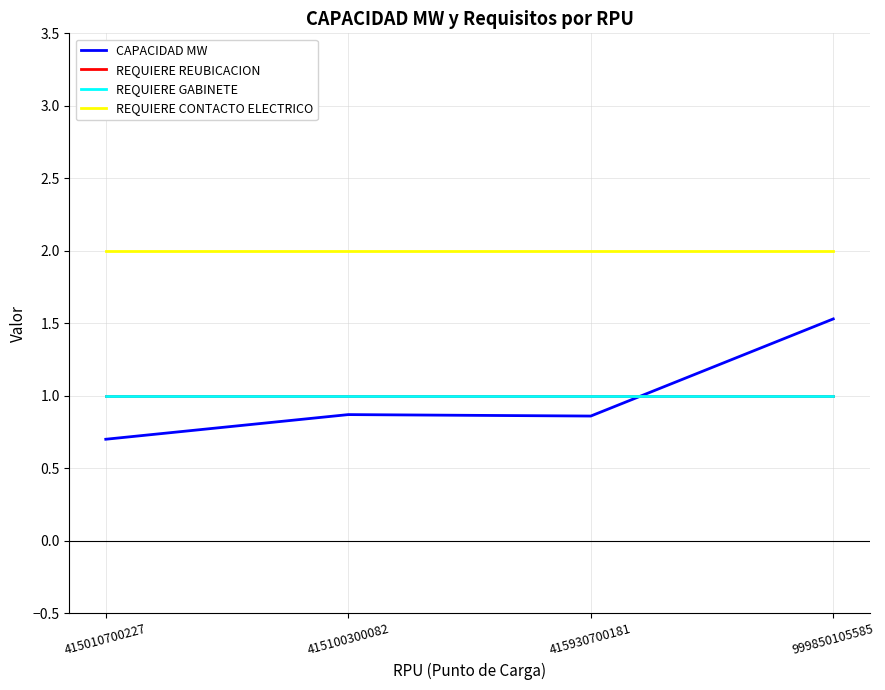

The REQUIERE CONTACTO ELECTRICO series shows 2.0 at 415100300082. True or false?

True